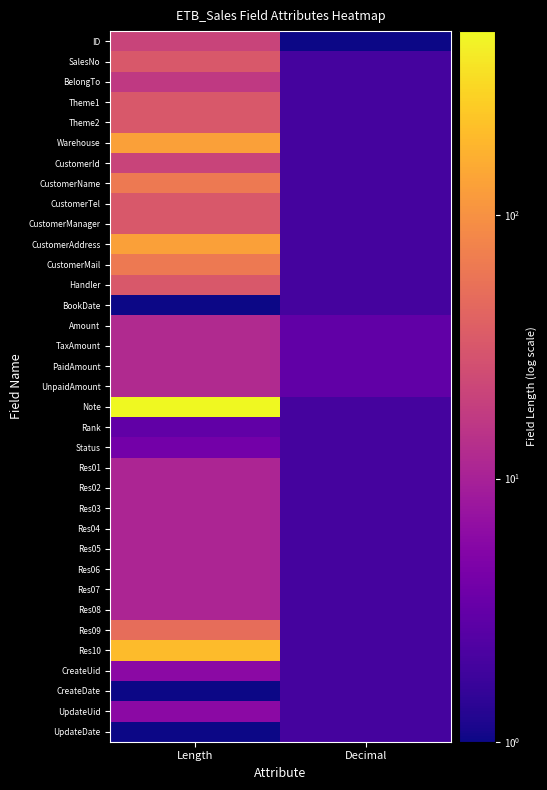

Reading left to right, list all the values displayed in this chart.

ID: Length=21	Decimal=1
SalesNo: Length=33	Decimal=2
BelongTo: Length=17	Decimal=2
Theme1: Length=33	Decimal=2
Theme2: Length=33	Decimal=2
Warehouse: Length=129	Decimal=2
CustomerId: Length=21	Decimal=2
CustomerName: Length=65	Decimal=2
CustomerTel: Length=33	Decimal=2
CustomerManager: Length=33	Decimal=2
CustomerAddress: Length=129	Decimal=2
CustomerMail: Length=65	Decimal=2
Handler: Length=33	Decimal=2
BookDate: Length=1	Decimal=2
Amount: Length=12	Decimal=3
TaxAmount: Length=12	Decimal=3
PaidAmount: Length=12	Decimal=3
UnpaidAmount: Length=12	Decimal=3
Note: Length=501	Decimal=2
Rank: Length=3	Decimal=2
Status: Length=4	Decimal=2
Res01: Length=11	Decimal=2
Res02: Length=11	Decimal=2
Res03: Length=11	Decimal=2
Res04: Length=11	Decimal=2
Res05: Length=11	Decimal=2
Res06: Length=11	Decimal=2
Res07: Length=11	Decimal=2
Res08: Length=11	Decimal=2
Res09: Length=51	Decimal=2
Res10: Length=201	Decimal=2
CreateUid: Length=6	Decimal=2
CreateDate: Length=1	Decimal=2
UpdateUid: Length=6	Decimal=2
UpdateDate: Length=1	Decimal=2